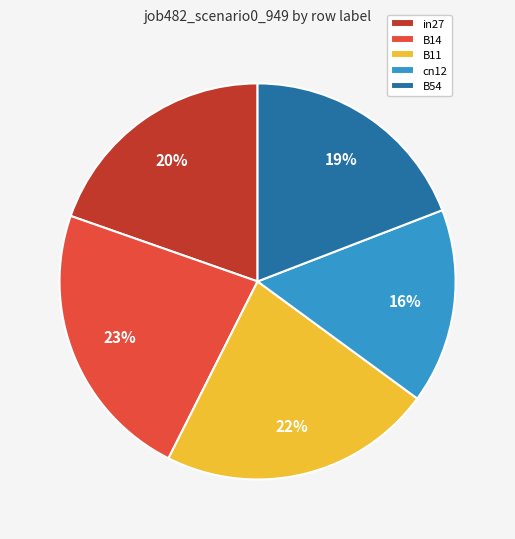

Which has a higher value, B14 or in27?

B14